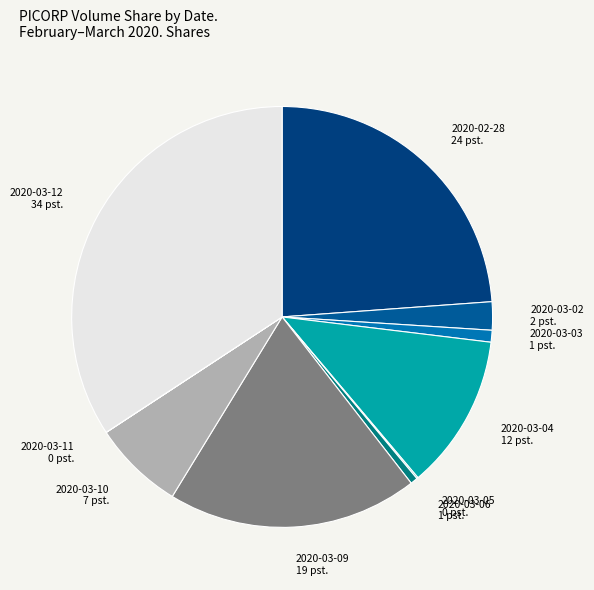

True or false: 2020-03-09 19 pst. accounts for 28% of the total.

False